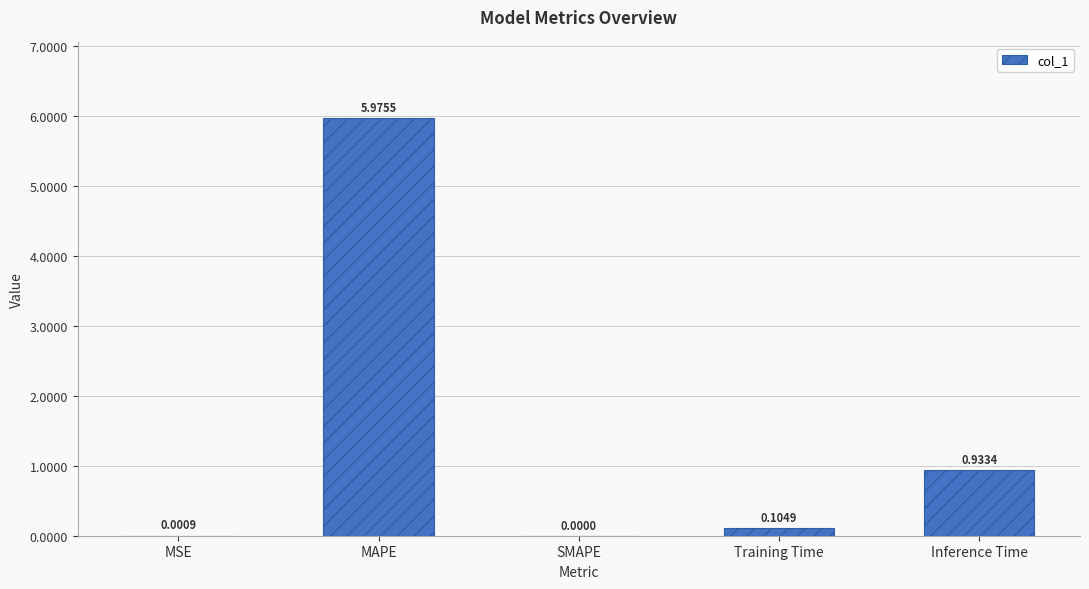

What is the sum of all values?

7.0